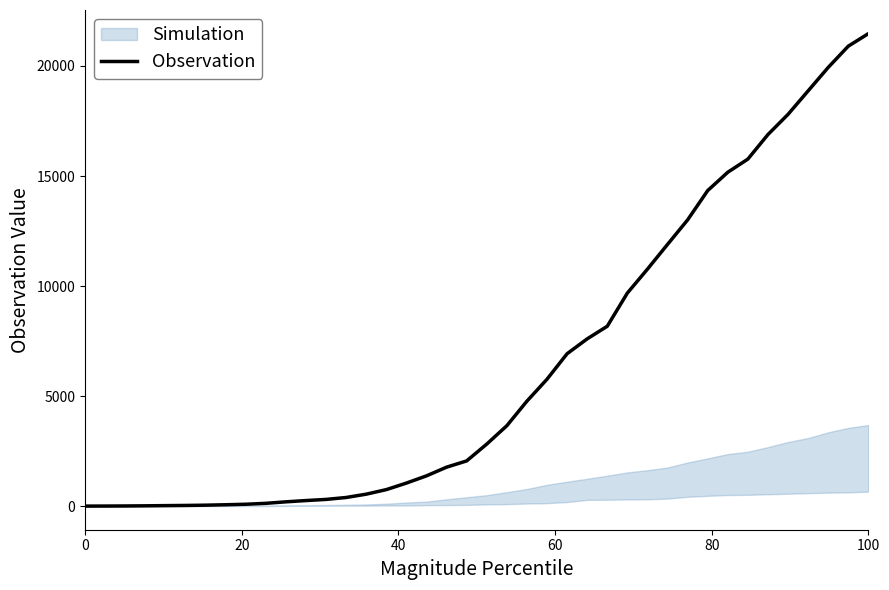

What is the value of the 13th point from the left?

304